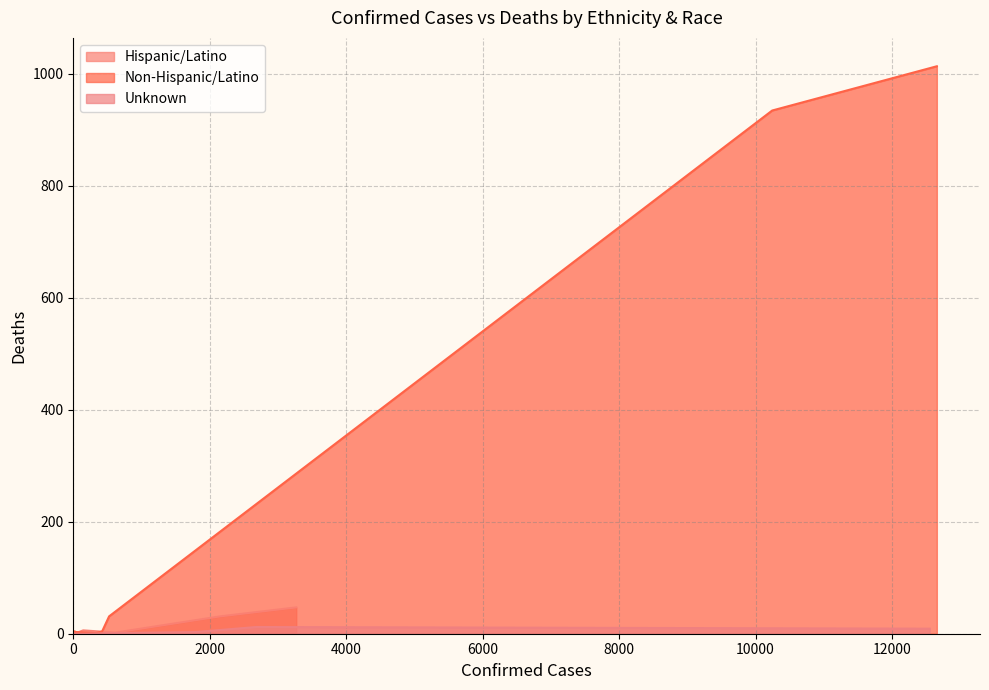

True or false: Non-Hispanic/Latino has a value of 2 at Native Hawaiian/Pacific Islander.

False